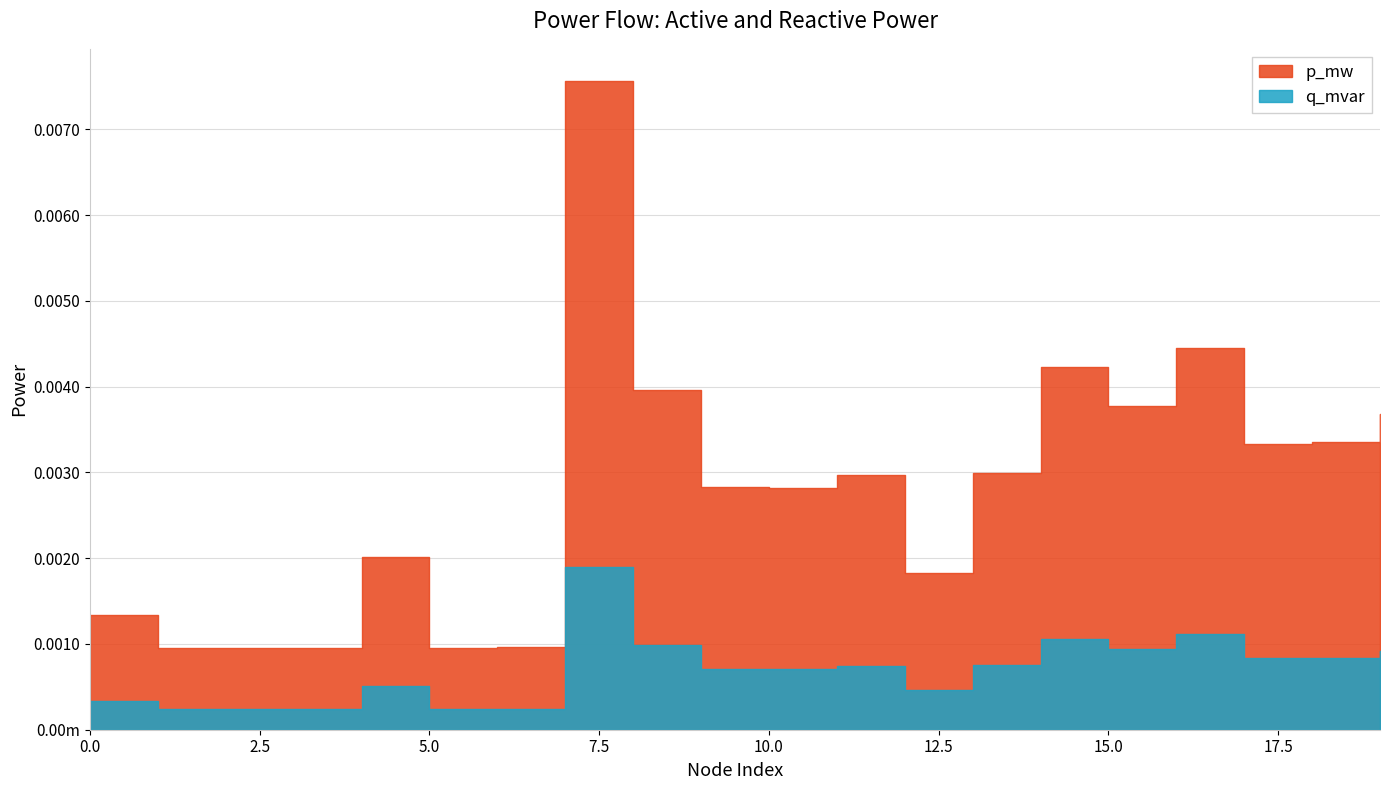

Between 7 and 14, which is larger?

7